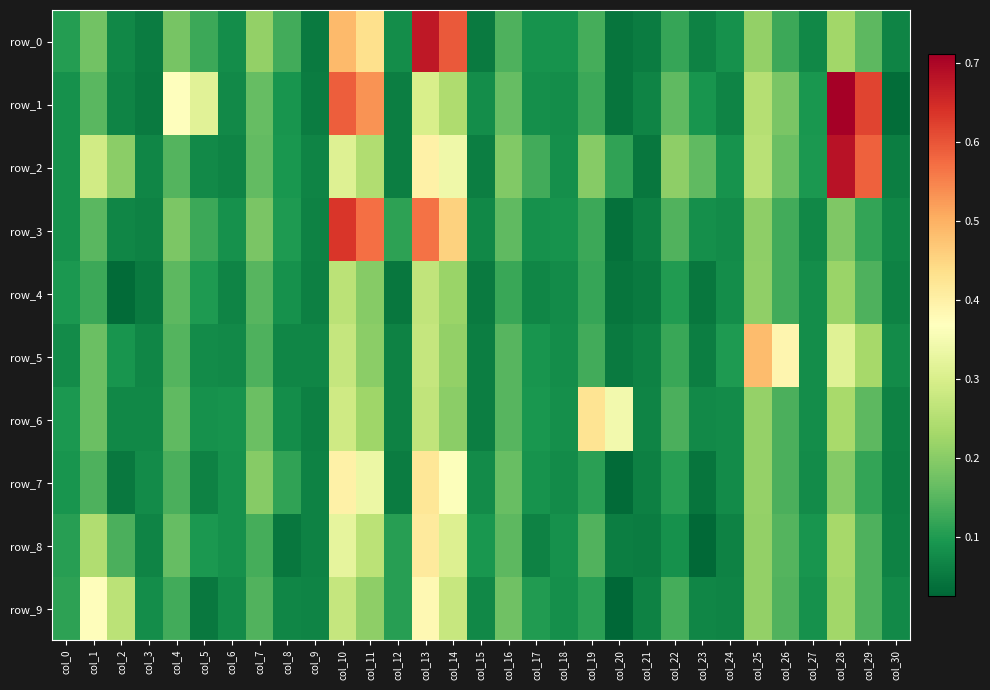

What is the sum of all row_3 values?

5.2